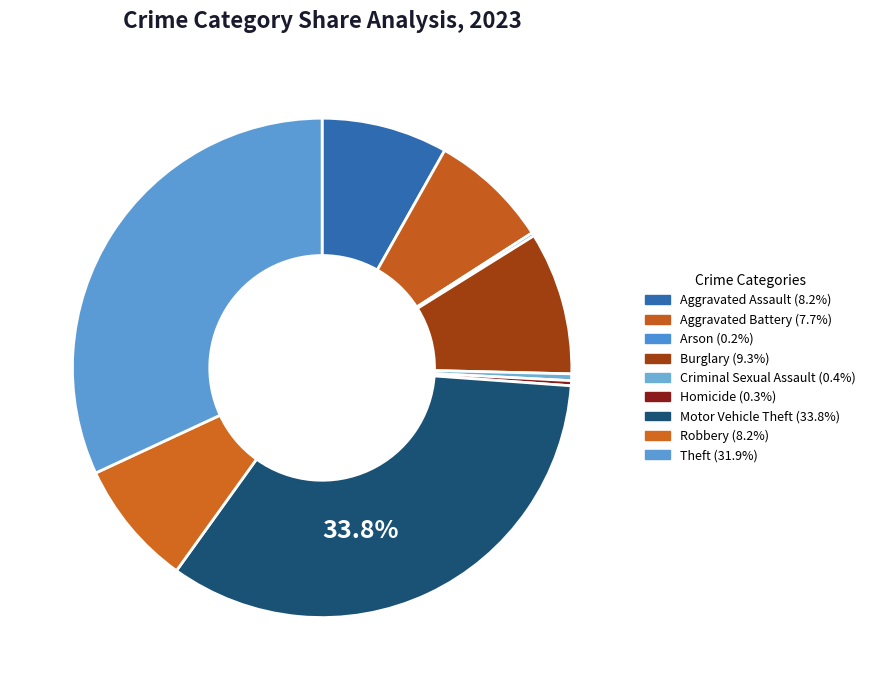

Is it true that Arson is 0% of the pie?

True